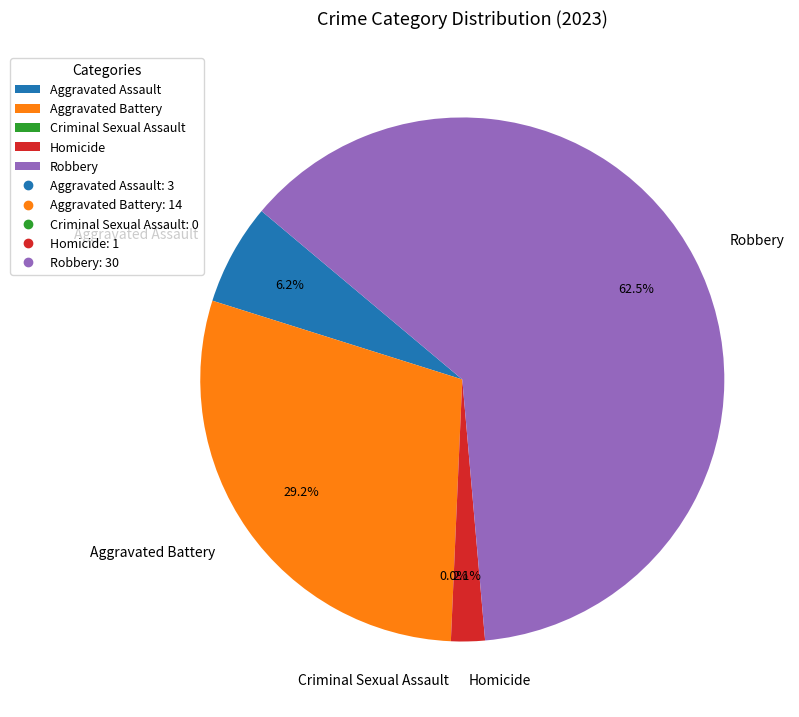

To the nearest percent, what is the average slice percentage?

20%